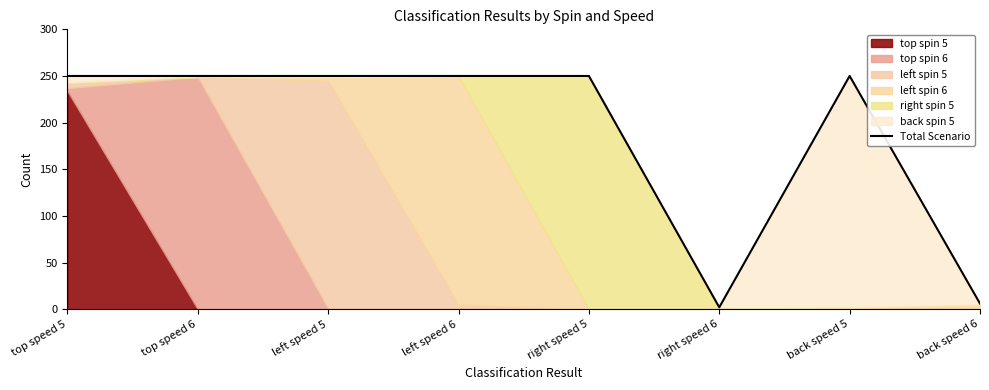

What is the average value?

188